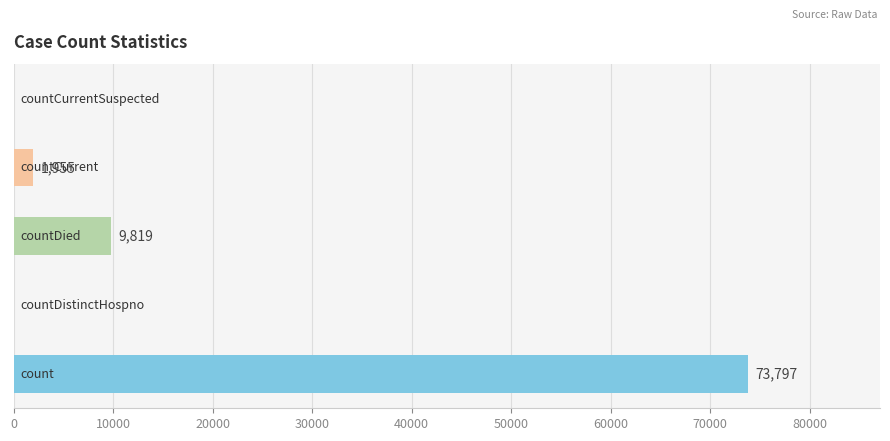

What is the sum of all values?

85571